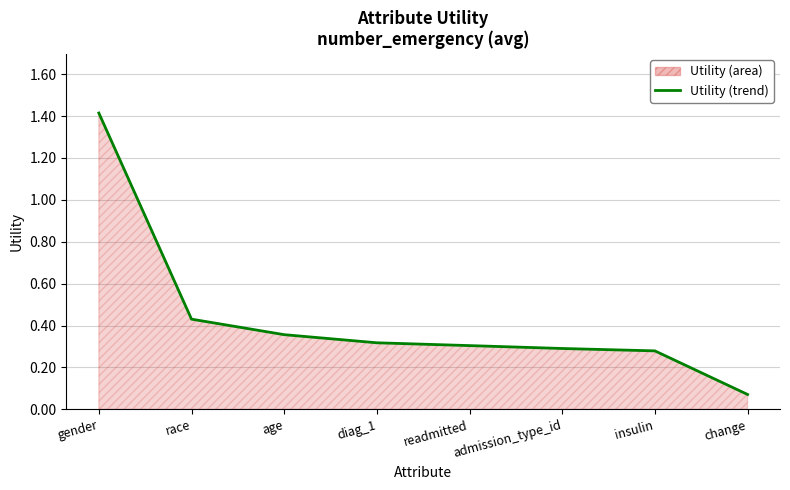

List the labels in order of value, largest first.

gender, race, age, diag_1, readmitted, admission_type_id, insulin, change